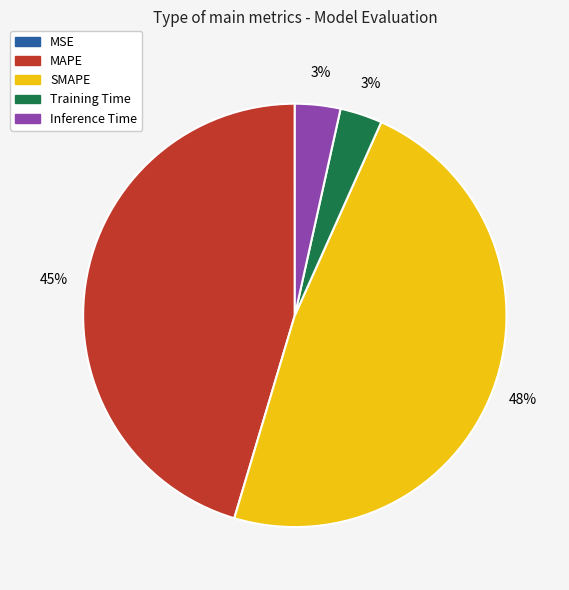

Which slice is the largest?

SMAPE